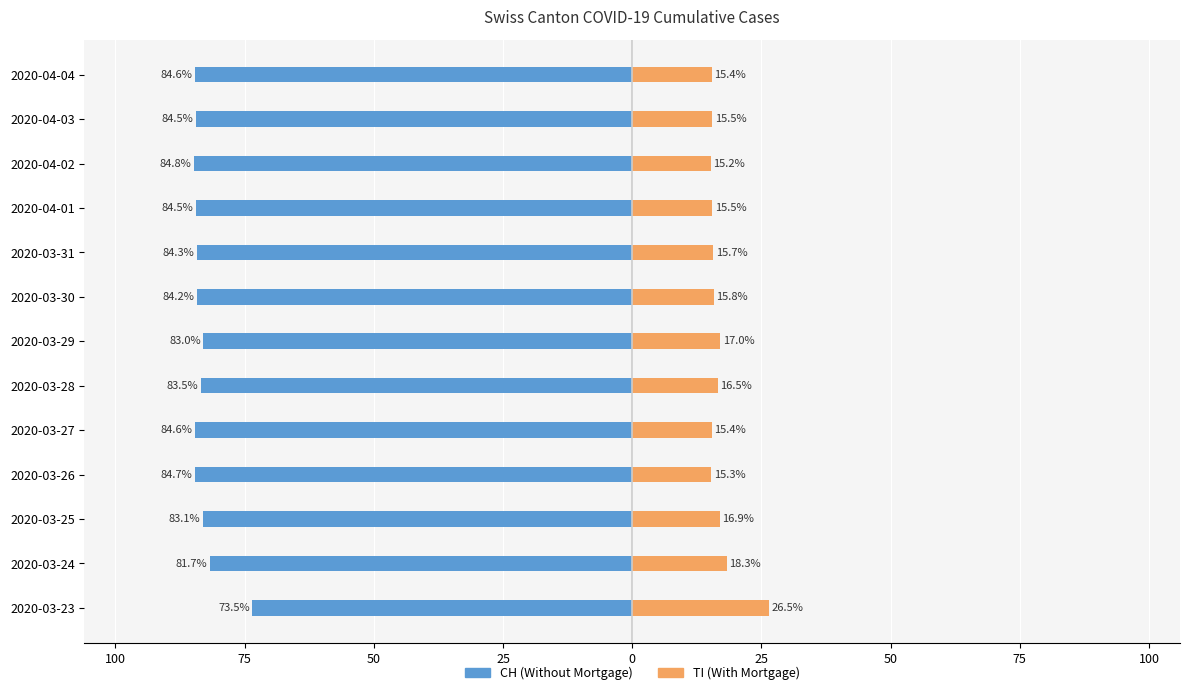

What is the lowest value of the CH (Without Mortgage) series?

-84.8